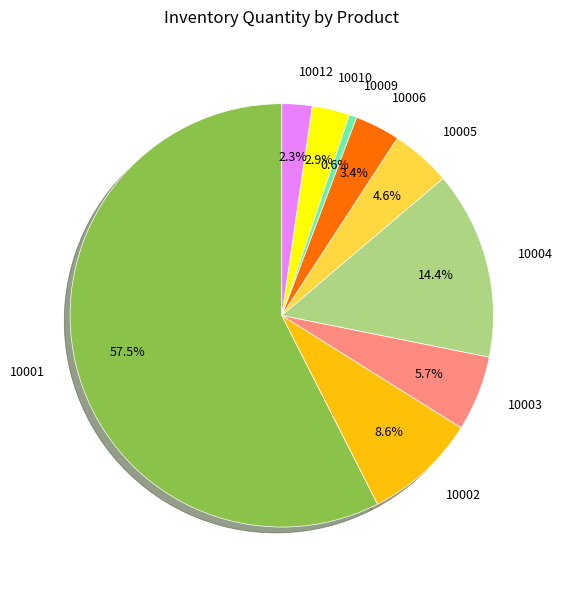

How many segments does this pie chart have?

9